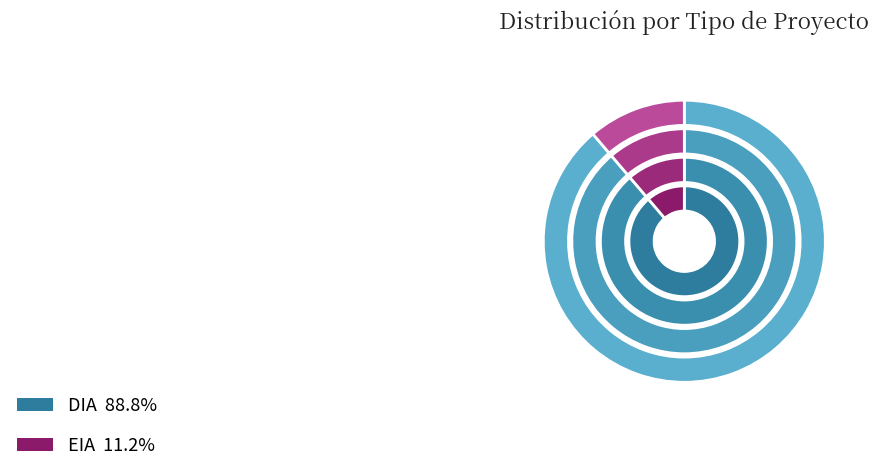

What is the smallest slice in the pie chart?

EIA